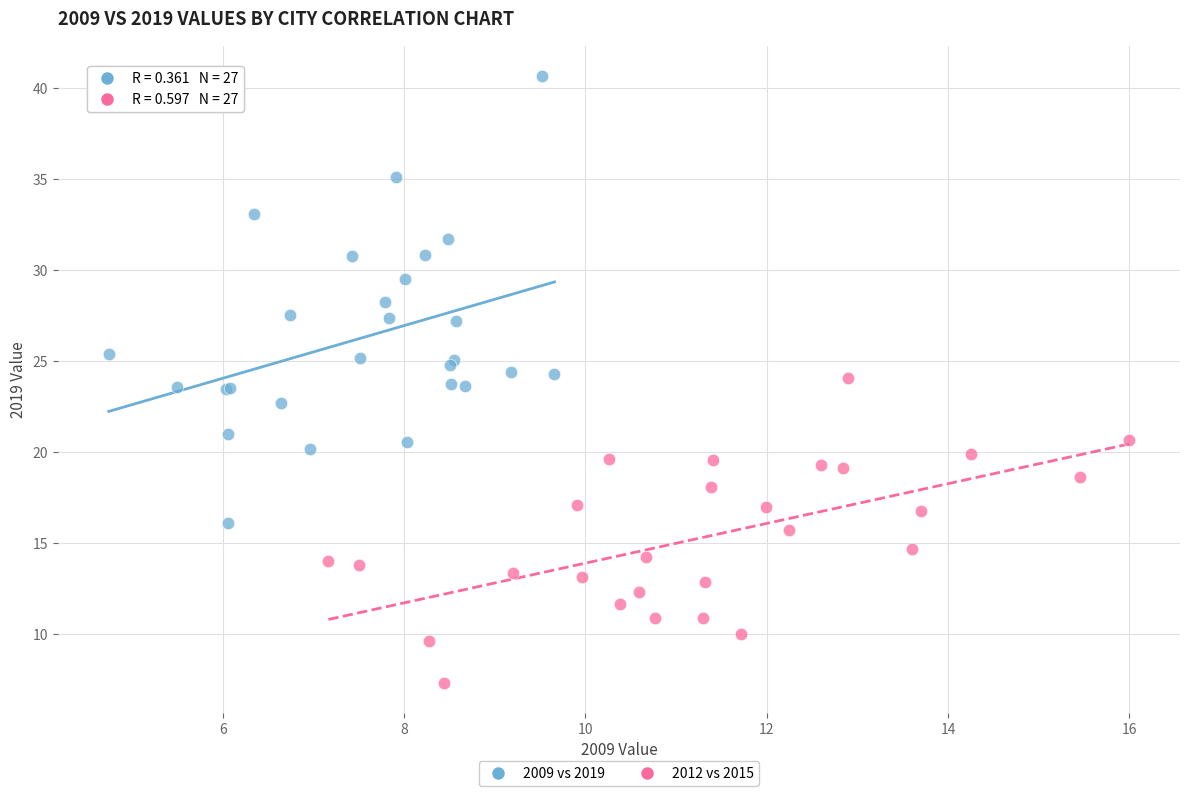

What are all the series names shown in the legend?

2009 vs 2019, 2012 vs 2015